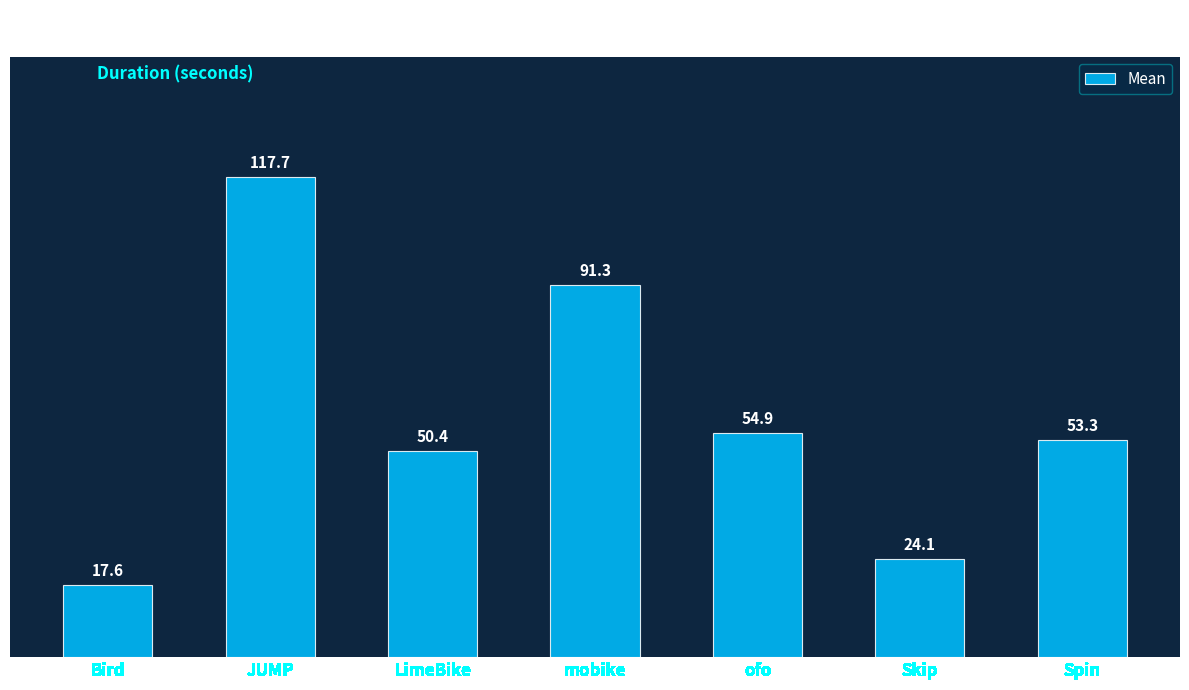

Is it true that the value at Skip is 33.0?

False